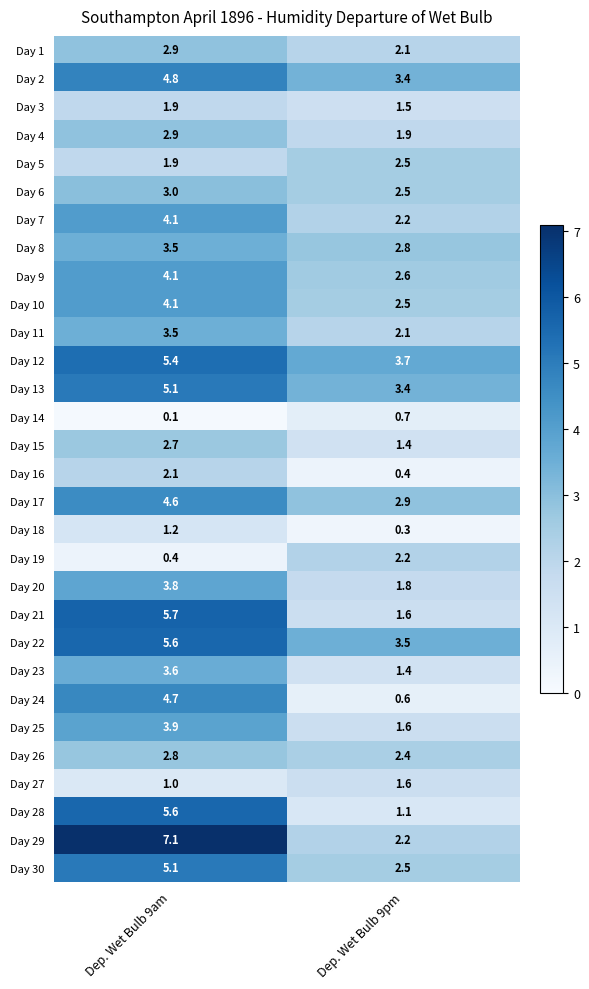

At which category is the sum across all series the highest?

Dep. Wet Bulb 9am